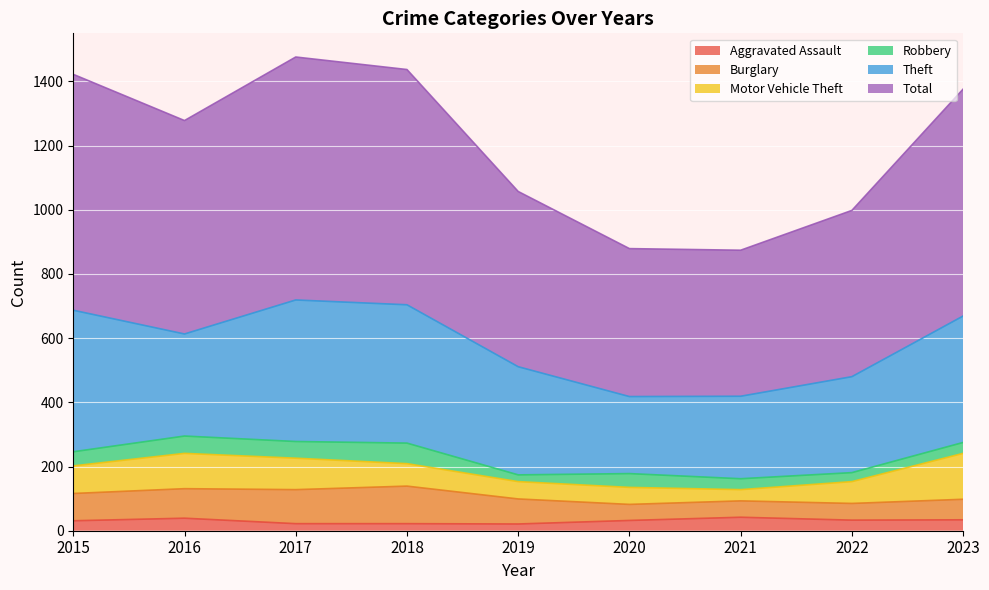

True or false: Burglary and Total intersect in this chart.

False